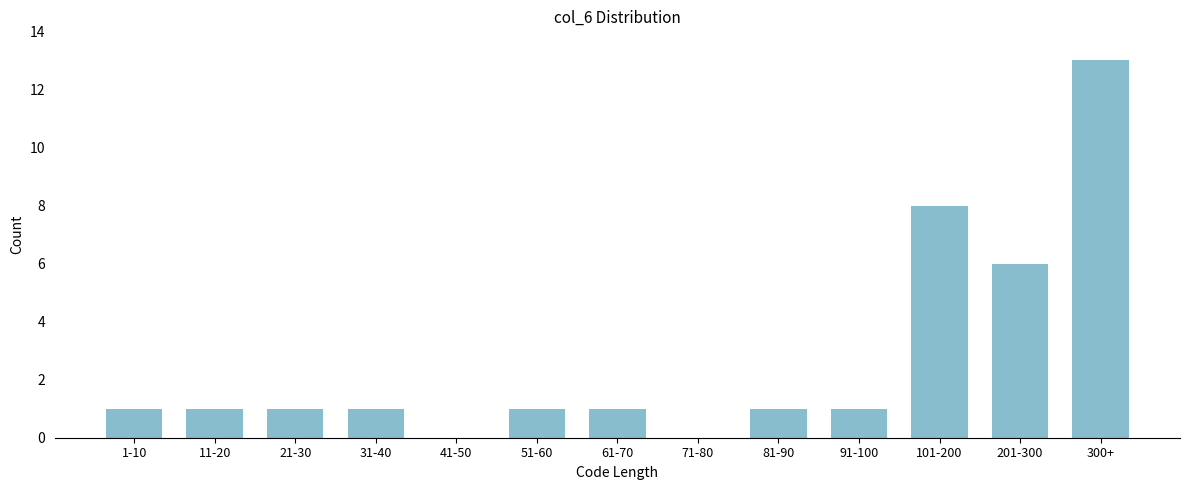

Reading left to right, transcribe all the data shown in this chart.

1-10=1	11-20=1	21-30=1	31-40=1	41-50=0	51-60=1	61-70=1	71-80=0	81-90=1	91-100=1	101-200=8	201-300=6	300+=13